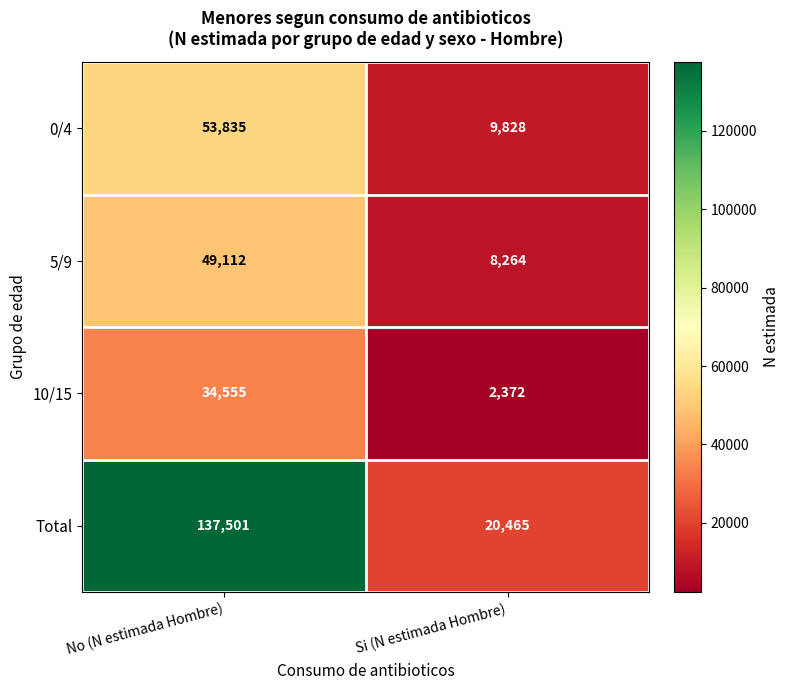

What is the maximum value shown in the chart?

137501